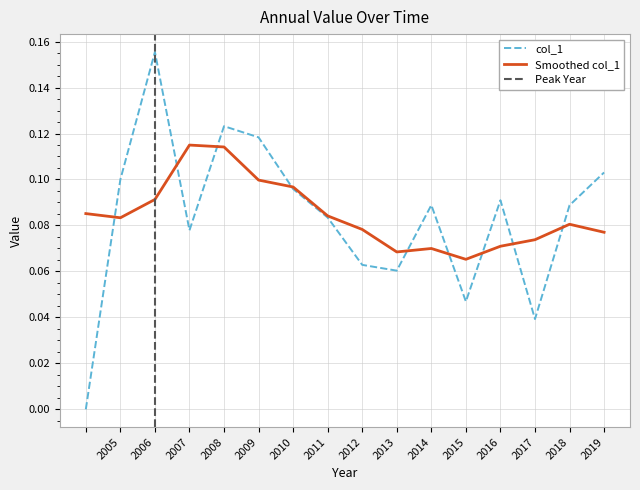

The value of Smoothed col_1 at 2005 is 0.0. True or false?

False